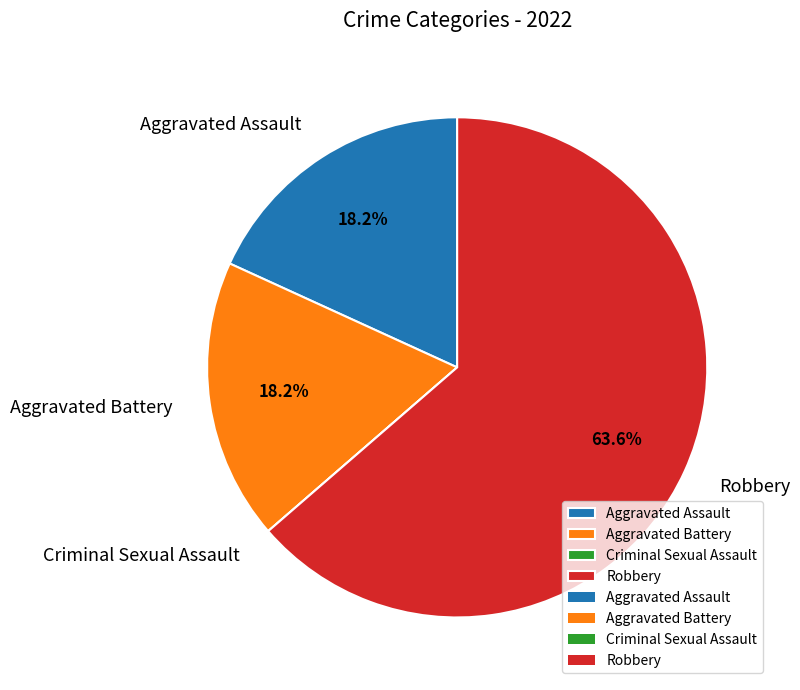

Does any single category account for the majority?

Yes